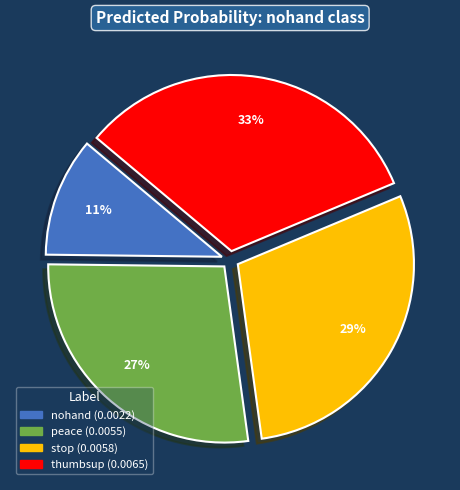

Which category has the smallest portion of the pie?

nohand